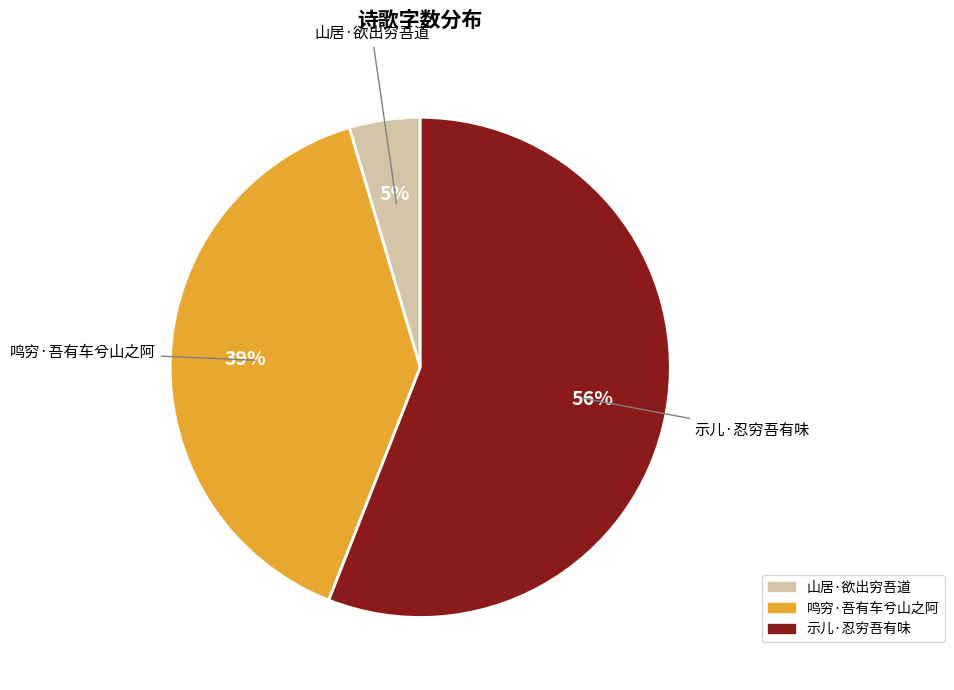

To the nearest percent, what percentage of the pie is 山居·欲出穷吾道?

5%